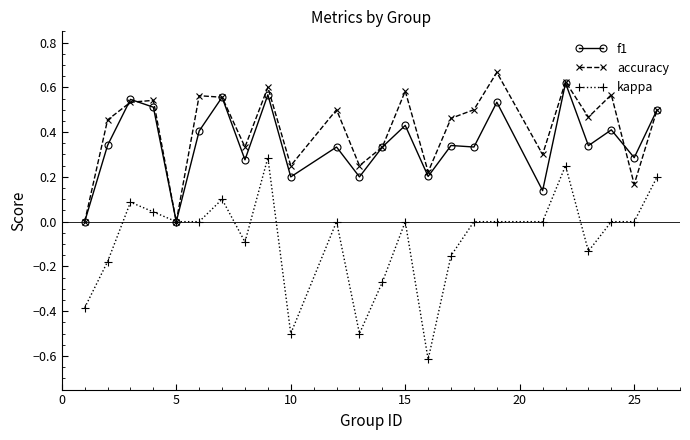

What is the lowest value of the kappa series?

-0.6